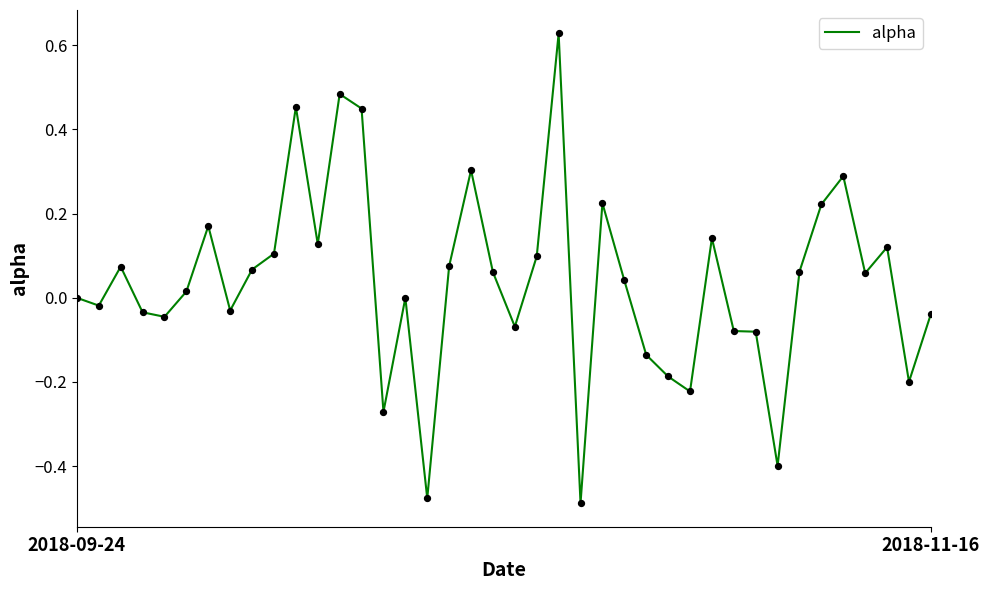

What is the difference between the maximum and minimum values?

1.1